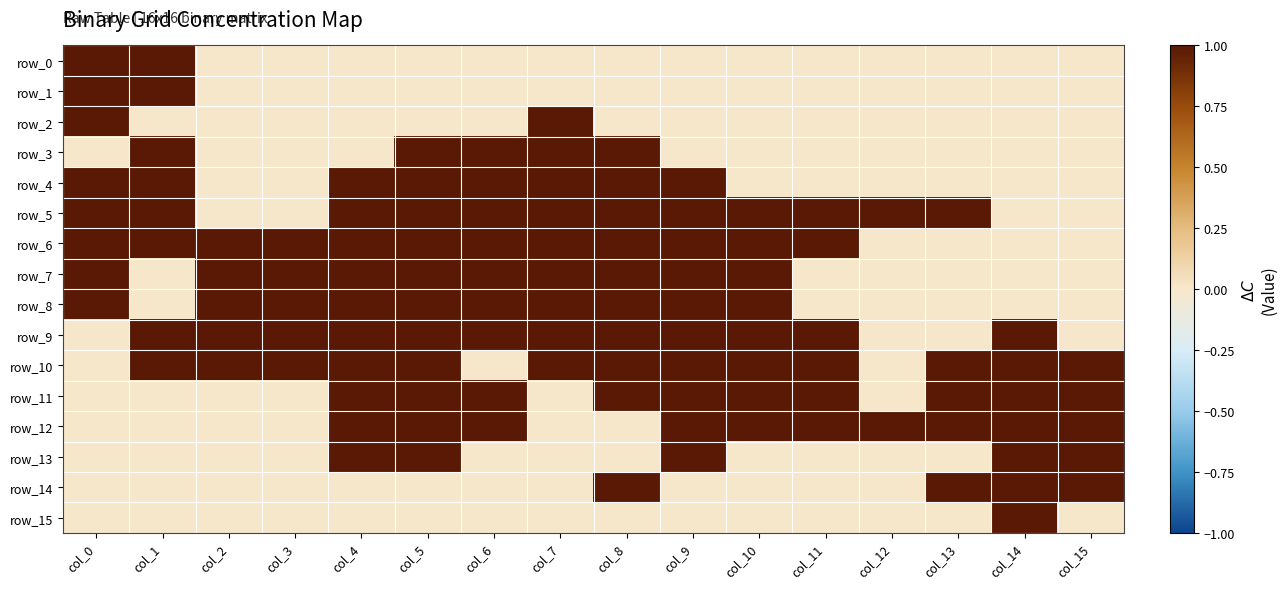

Which series has the widest spread of values?

row_0